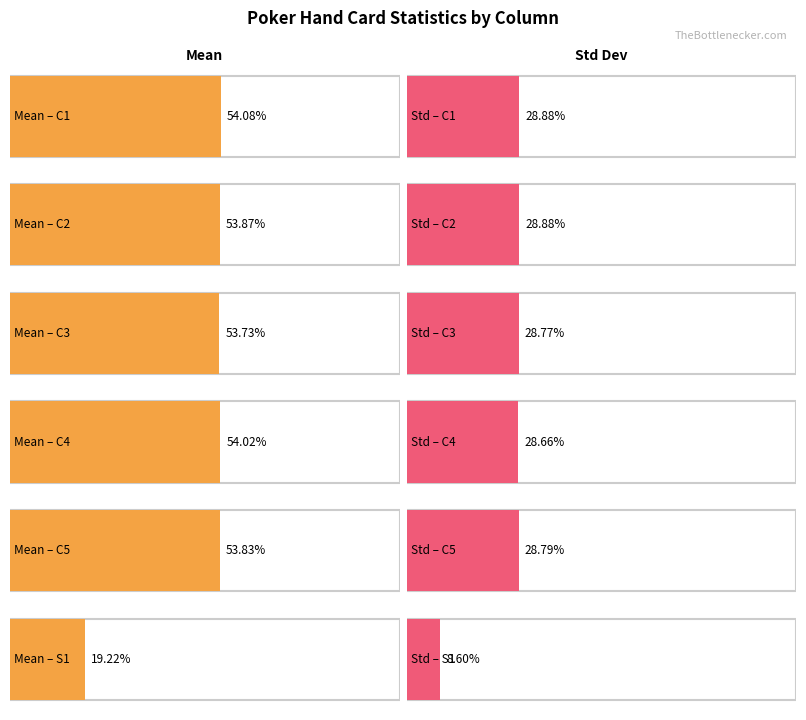

What are all the series names shown in the legend?

mean, std